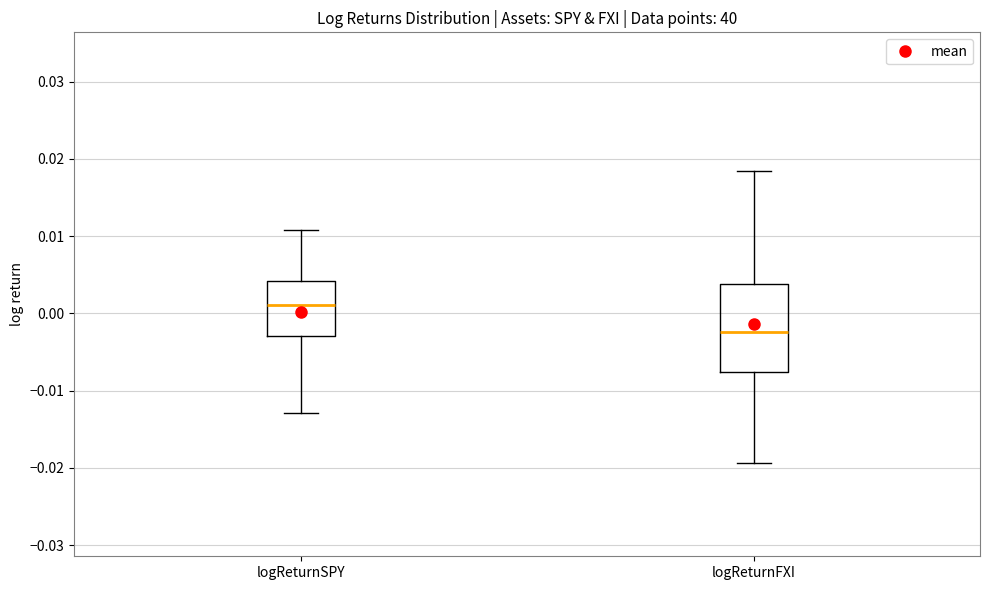

Reading left to right, read every box against the y-axis: the position of its median line, the range the box covers, and the ends of its whiskers. The values are not printed on the chart, so give them approximately, as read against the axis.

logReturnSPY: median 0.001, box -0.003 to 0.004, whiskers -0.013 to 0.011
logReturnFXI: median -0.002, box -0.008 to 0.004, whiskers -0.019 to 0.018